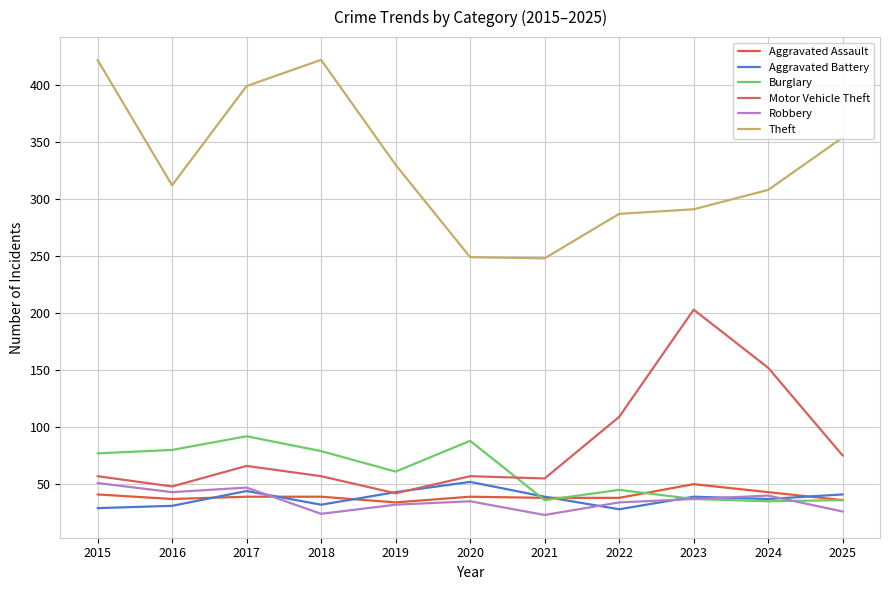

What is the difference between the Motor Vehicle Theft values at 2024 and 2025?

77